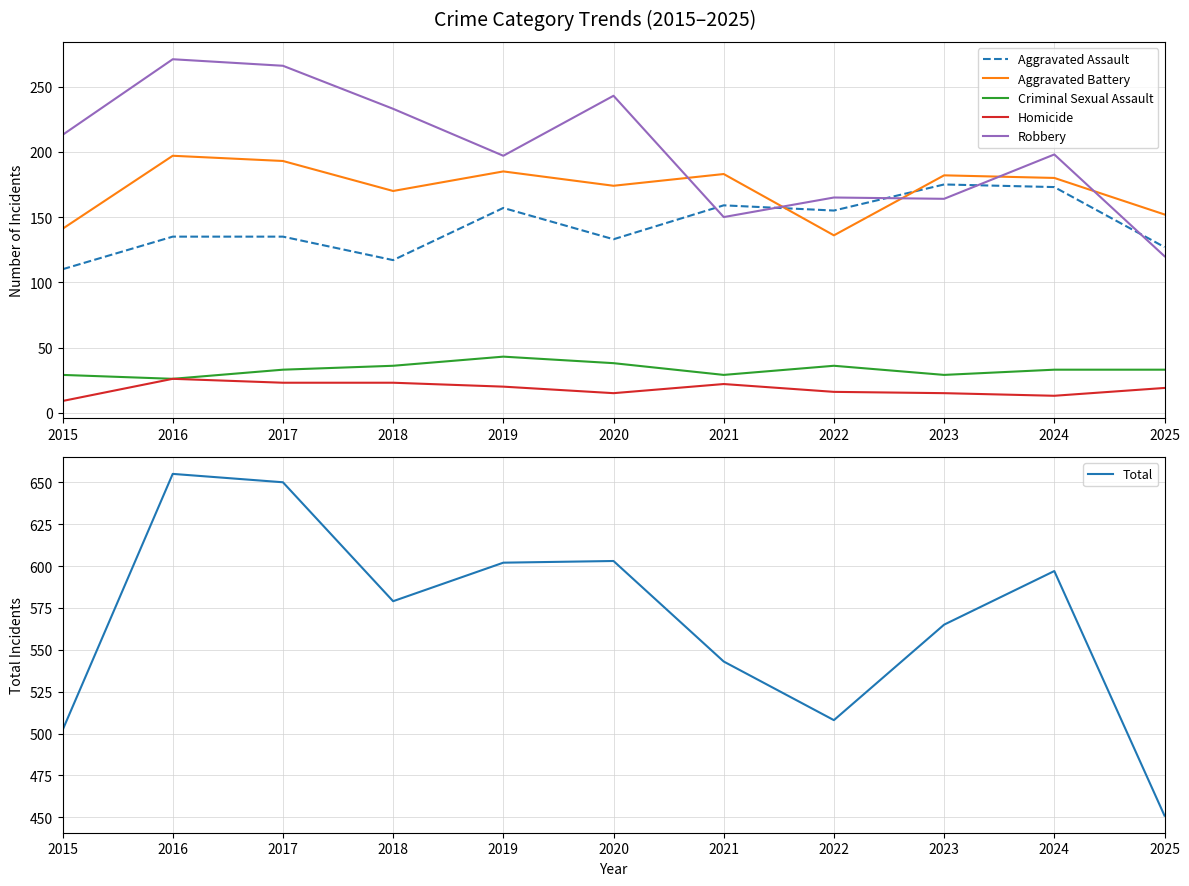

How many series are shown in this chart?

6